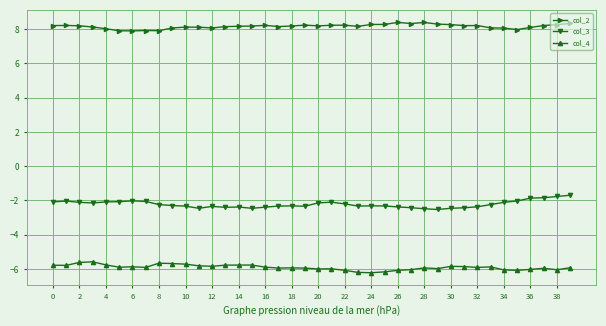

True or false: col_3 and col_4 cross at least once.

False